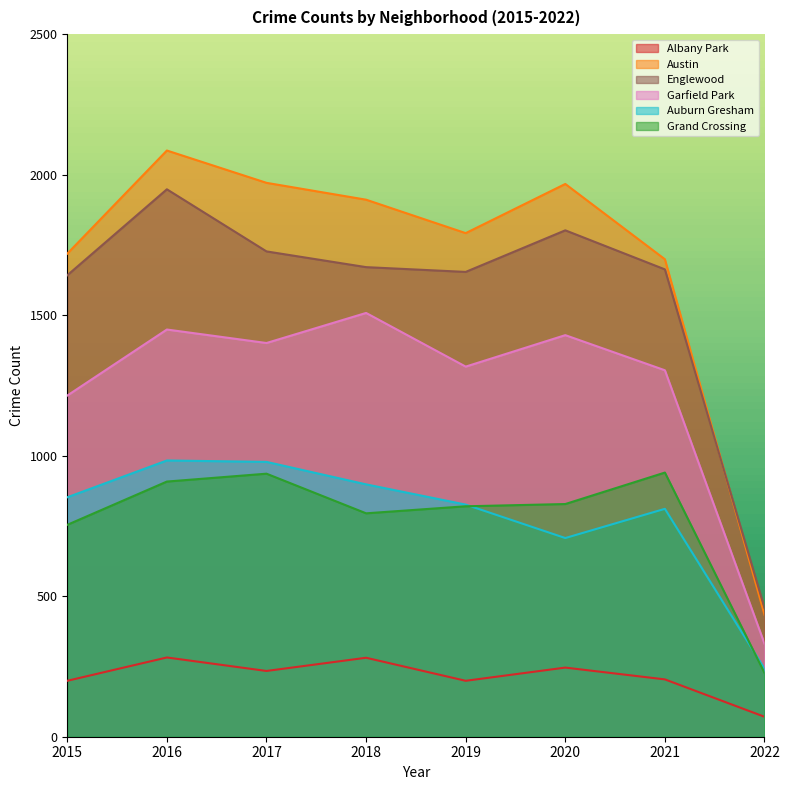

Reading left to right, list all the values displayed in this chart.

Albany Park: 2015=199	2016=282	2017=234	2018=281	2019=199	2020=246	2021=204	2022=71
Austin: 2015=1719	2016=2086	2017=1971	2018=1911	2019=1792	2020=1967	2021=1699	2022=434
Englewood: 2015=1642	2016=1948	2017=1727	2018=1671	2019=1654	2020=1802	2021=1663	2022=458
Garfield Park: 2015=1214	2016=1449	2017=1401	2018=1508	2019=1317	2020=1429	2021=1304	2022=331
Auburn Gresham: 2015=852	2016=983	2017=978	2018=898	2019=826	2020=707	2021=811	2022=242
Grand Crossing: 2015=754	2016=908	2017=936	2018=795	2019=820	2020=828	2021=940	2022=227